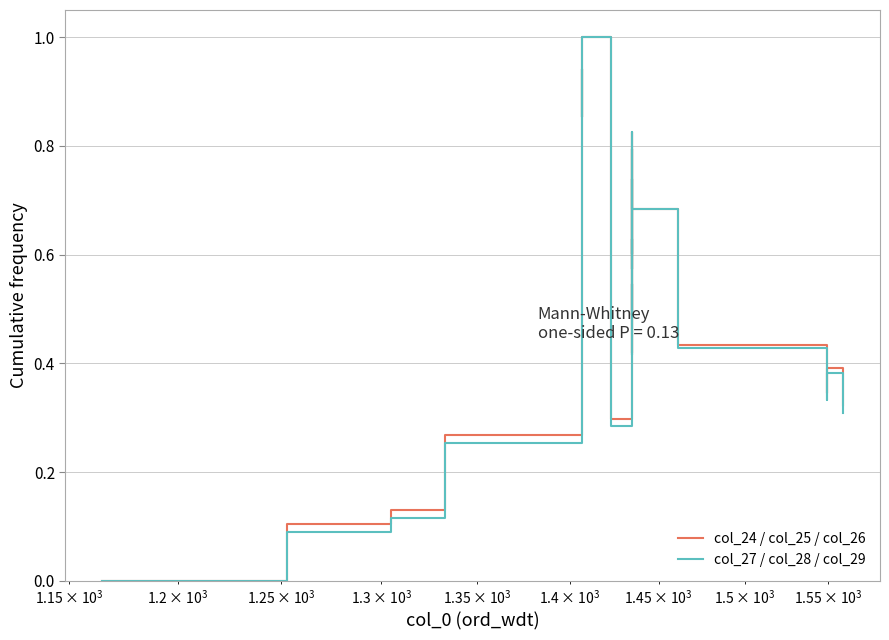

True or false: col_27 / col_28 / col_29 and col_24 / col_25 / col_26 intersect in this chart.

False